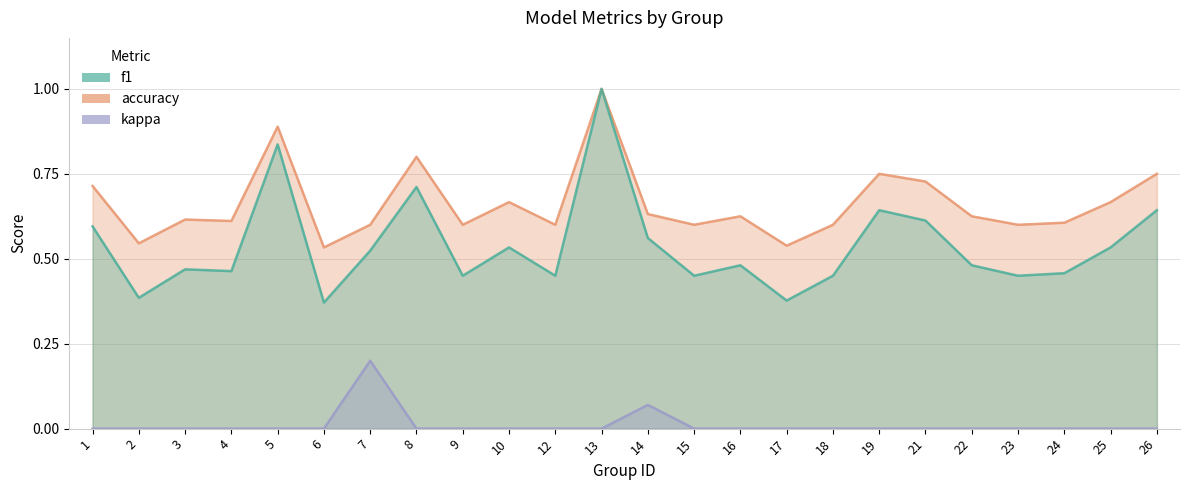

True or false: f1 and kappa intersect in this chart.

False